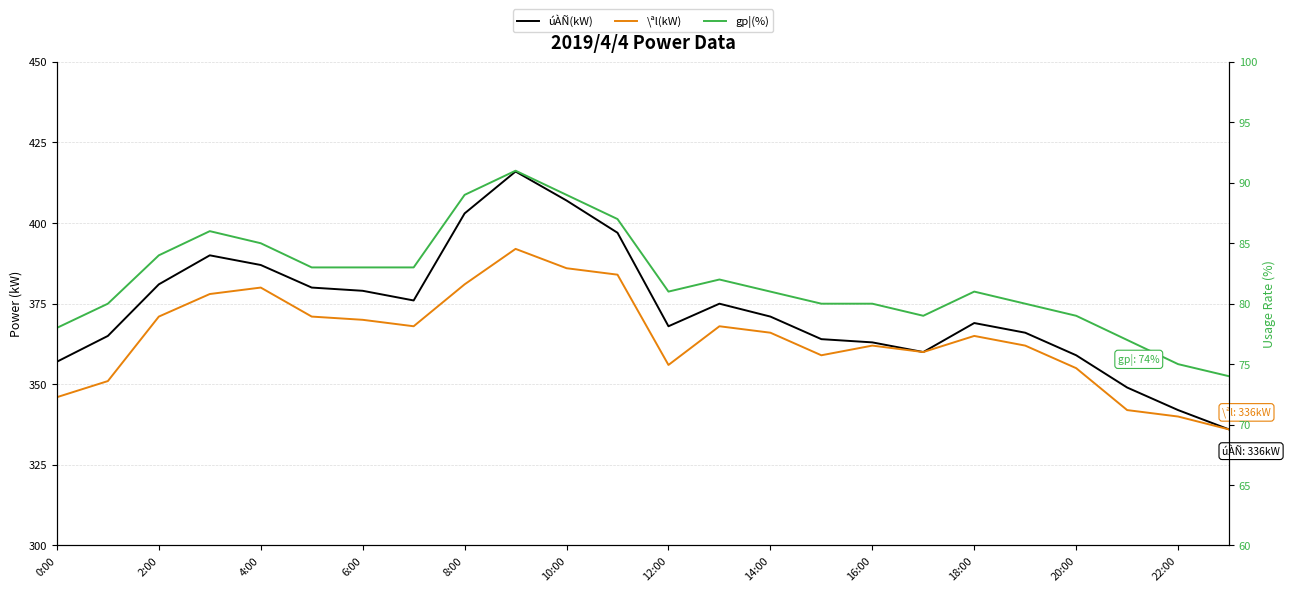

What is the greatest value displayed?

416